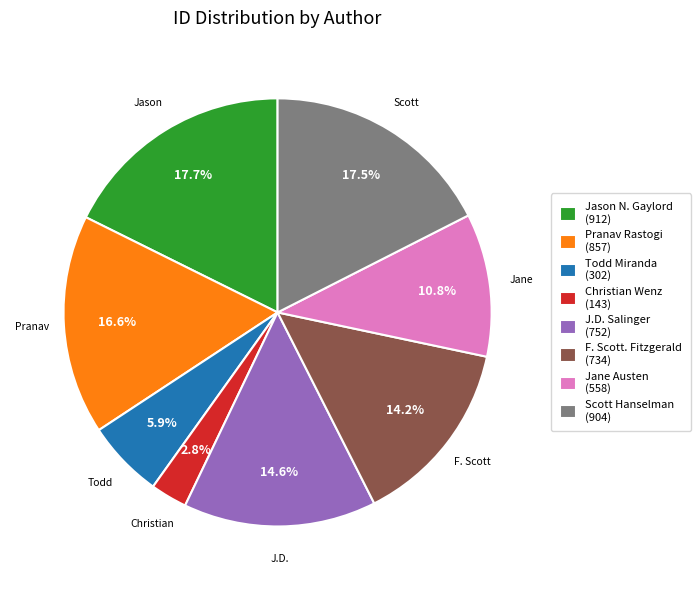

Combined, what portion of the pie is J.D. Salinger and Jane Austen?

25.4%